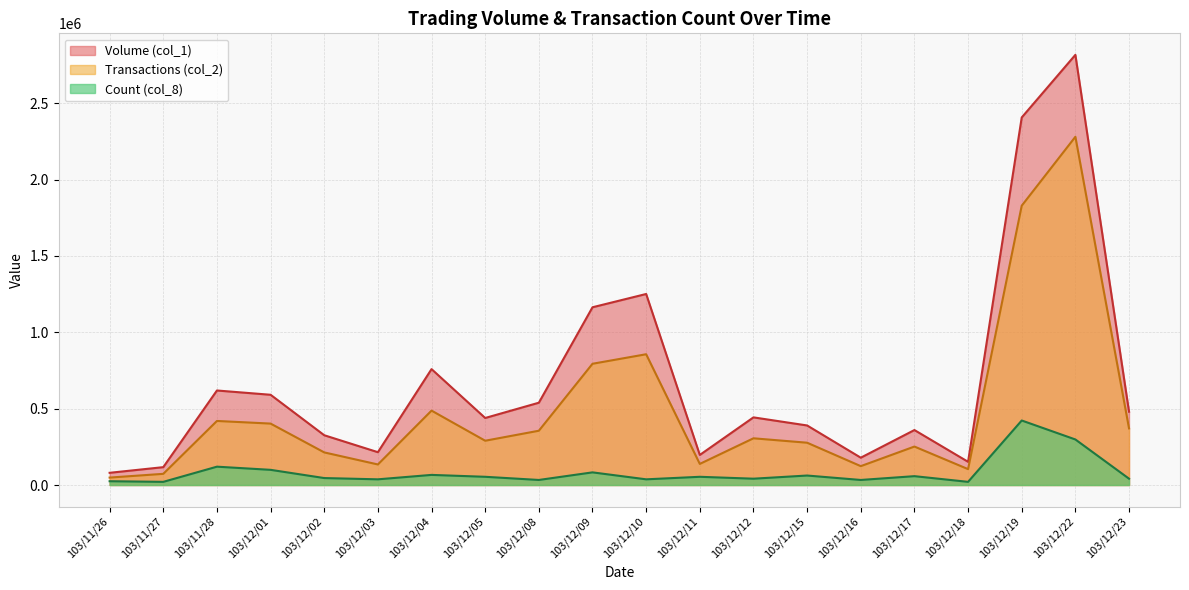

Where is Volume (col_1) nearest to the value 1448500?

103/12/10